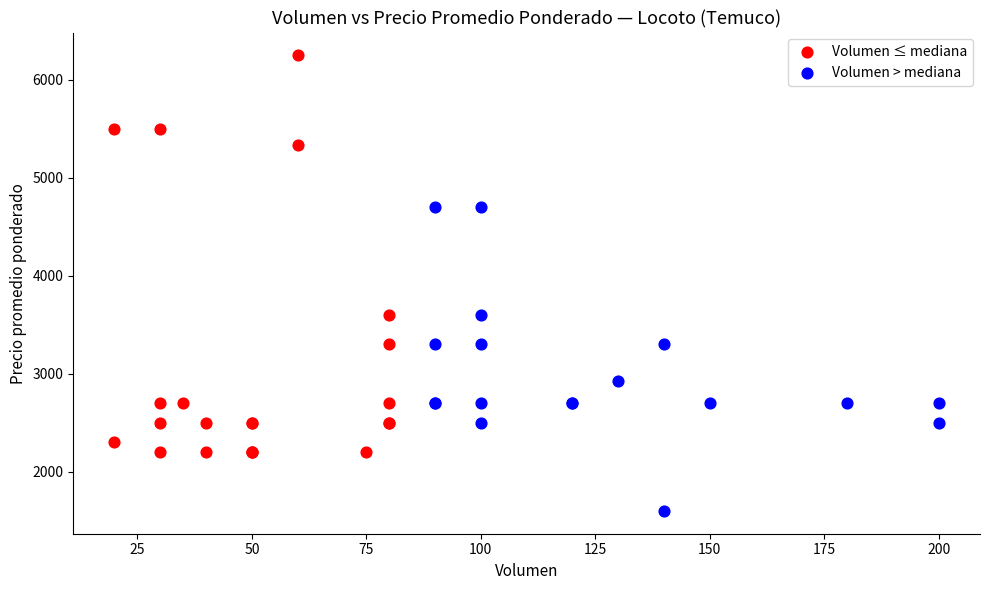

Which series reaches the minimum Y coordinate?

Volumen > mediana